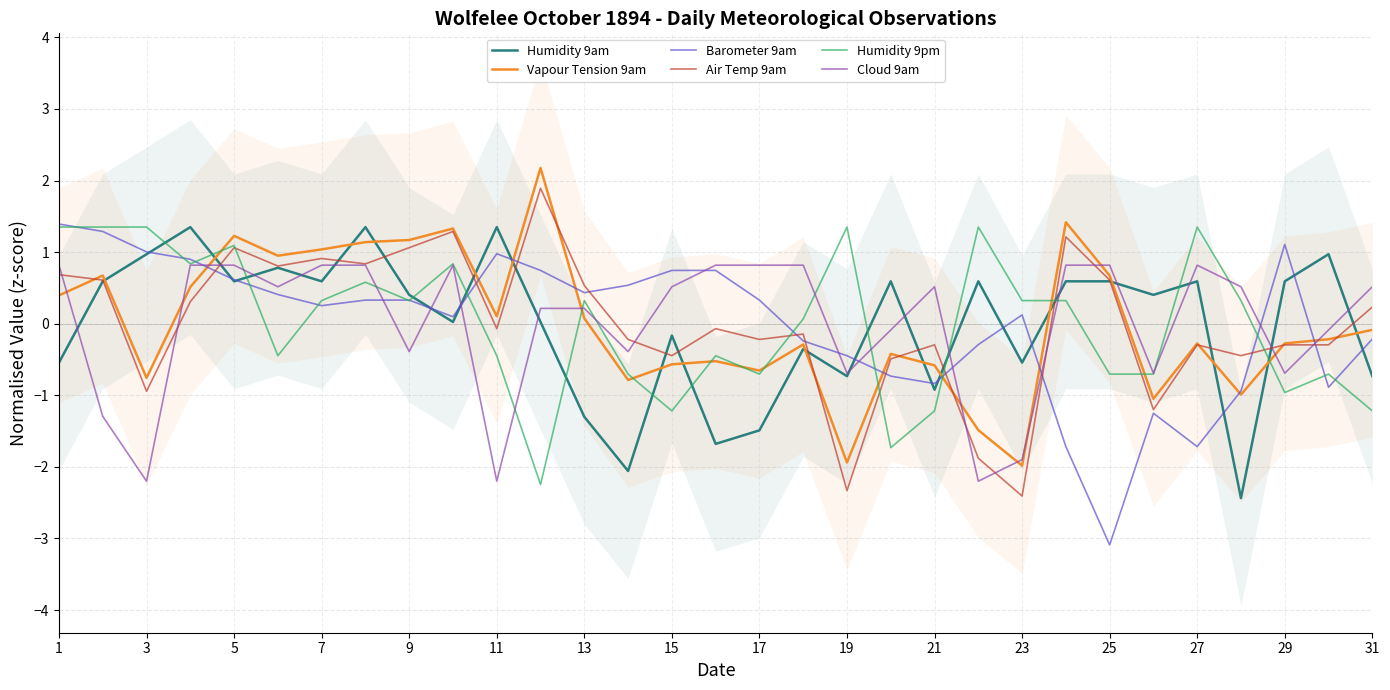

The Humidity 9pm series shows 1.6 at 5. True or false?

False